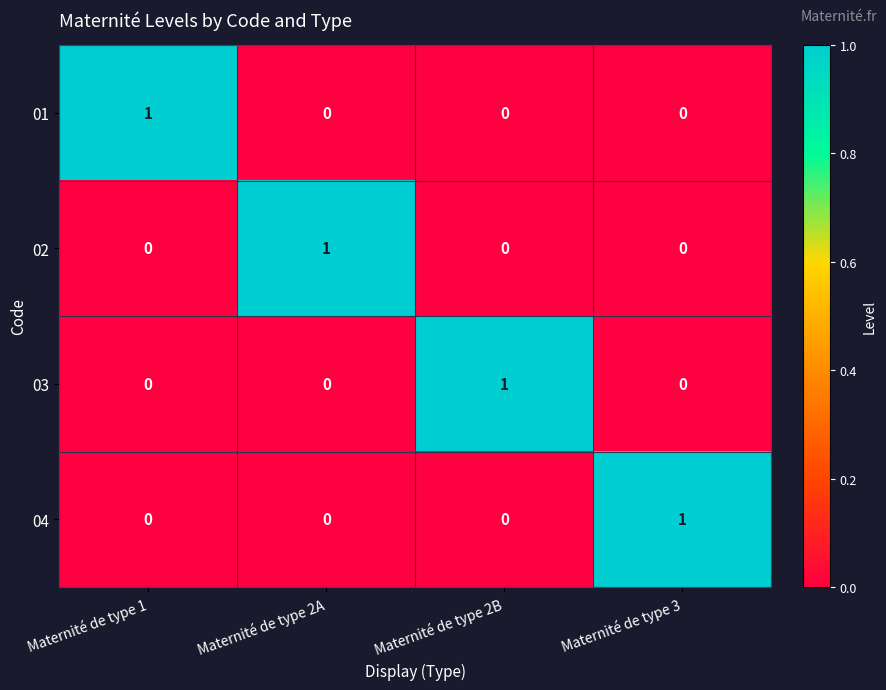

The 01 series shows 0 at Maternité de type 3. True or false?

True